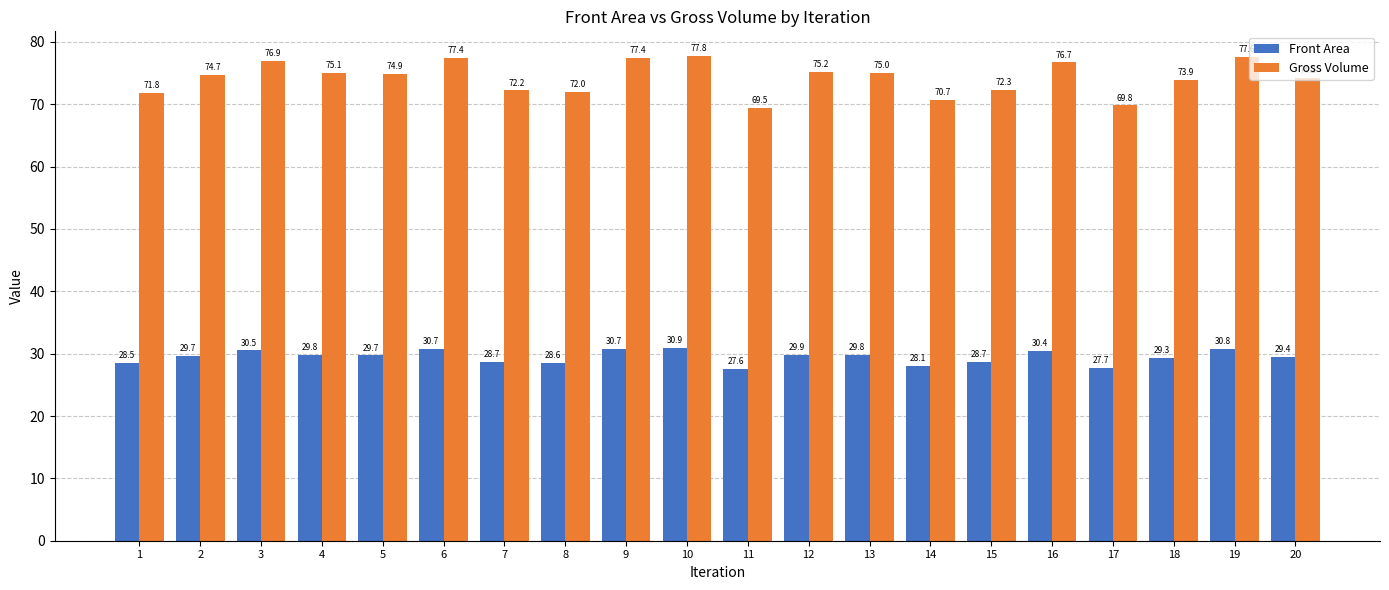

Reading left to right, list all the values displayed in this chart.

Front Area: 1=28.5	2=29.7	3=30.5	4=29.8	5=29.7	6=30.7	7=28.7	8=28.6	9=30.7	10=30.9	11=27.6	12=29.9	13=29.8	14=28.1	15=28.7	16=30.4	17=27.7	18=29.3	19=30.8	20=29.4
Gross Volume: 1=71.8	2=74.7	3=76.9	4=75.1	5=74.9	6=77.4	7=72.2	8=72.0	9=77.4	10=77.8	11=69.5	12=75.2	13=75.0	14=70.7	15=72.3	16=76.7	17=69.8	18=73.9	19=77.6	20=74.2